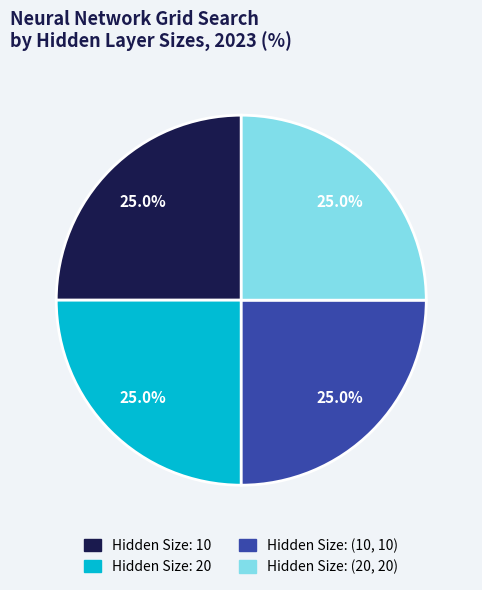

What portion of the pie excludes Hidden Size: (10, 10)?

75.0%